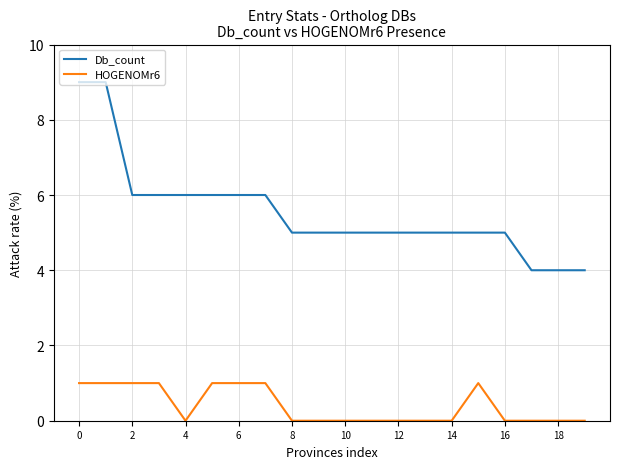

True or false: Db_count and HOGENOMr6 intersect in this chart.

False